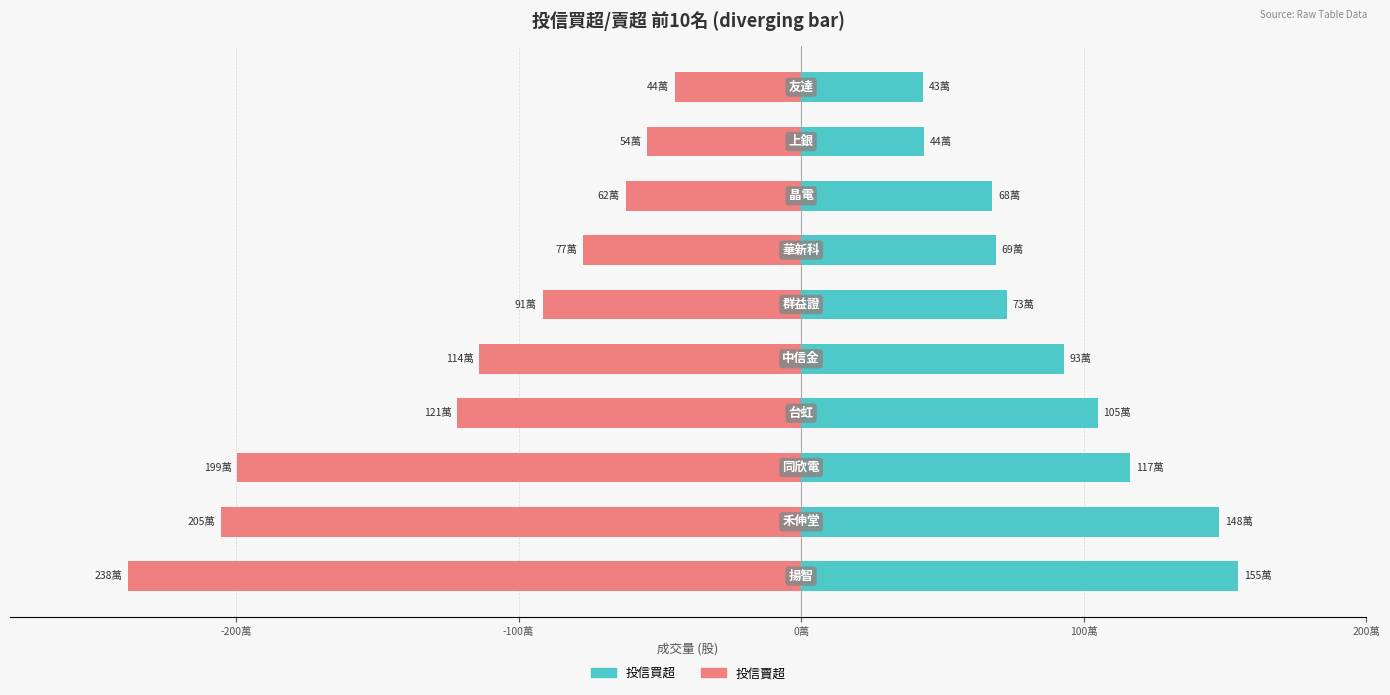

What is the difference between the maximum and minimum values in the 投信賣超 series?

1933000